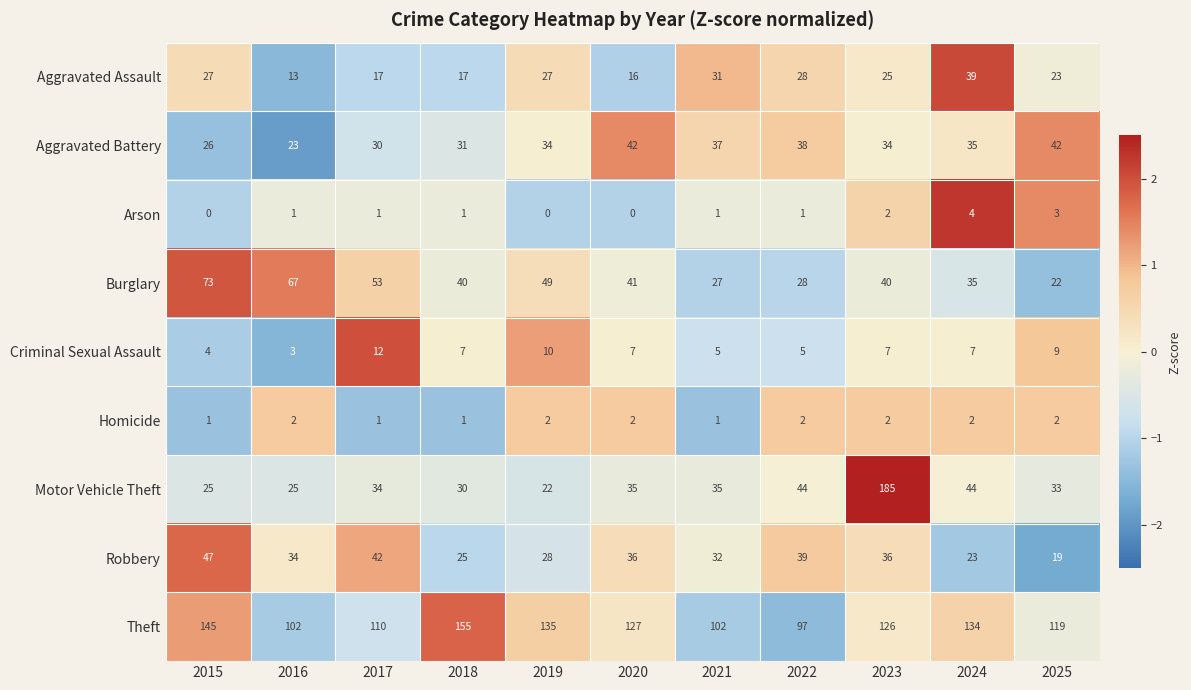

What is the difference between the second highest and second lowest values in the Theft series?

43